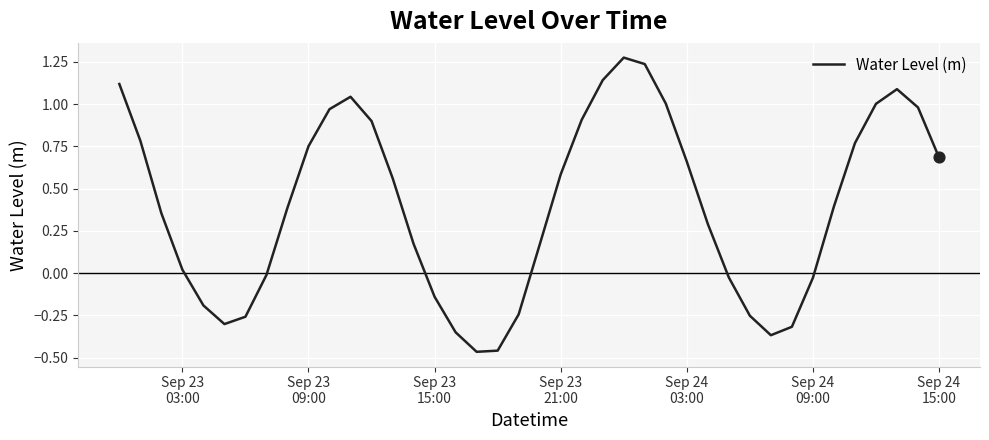

What is the difference between the maximum and minimum values?

1.7